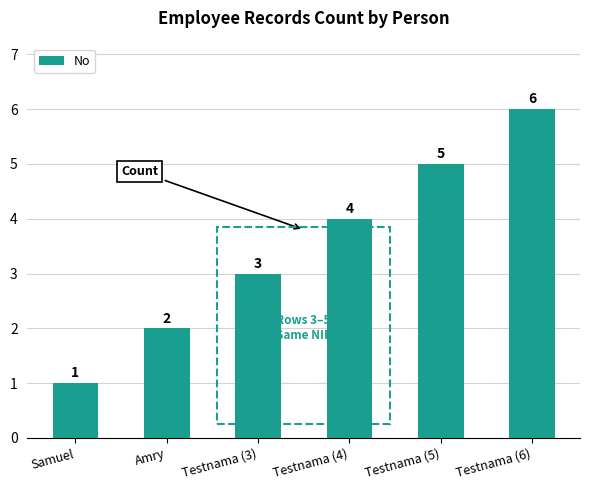

Rank the categories by value from highest to lowest.

Testnama (6), Testnama (5), Testnama (4), Testnama (3), Amry, Samuel